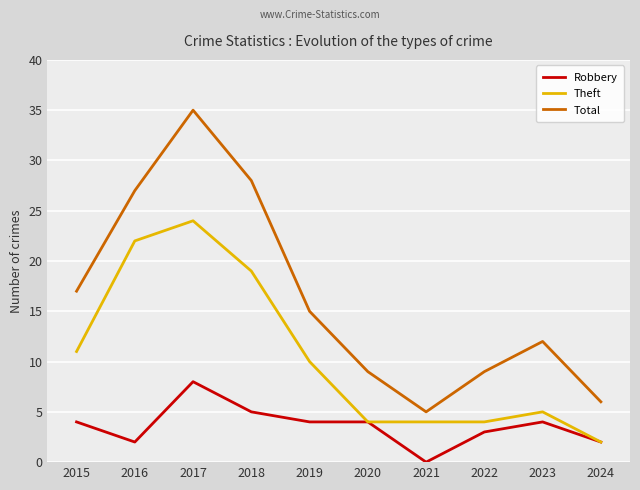

Count the number of categories in the chart.

10